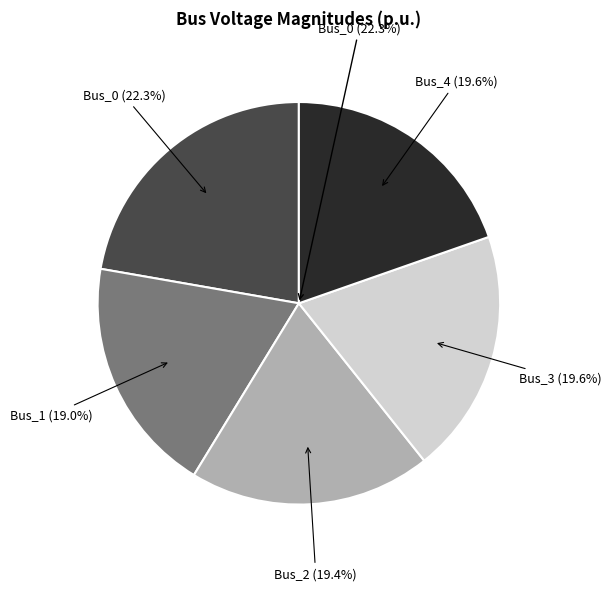

To the nearest percent, what is the difference between the largest and smallest slice percentages?

3%